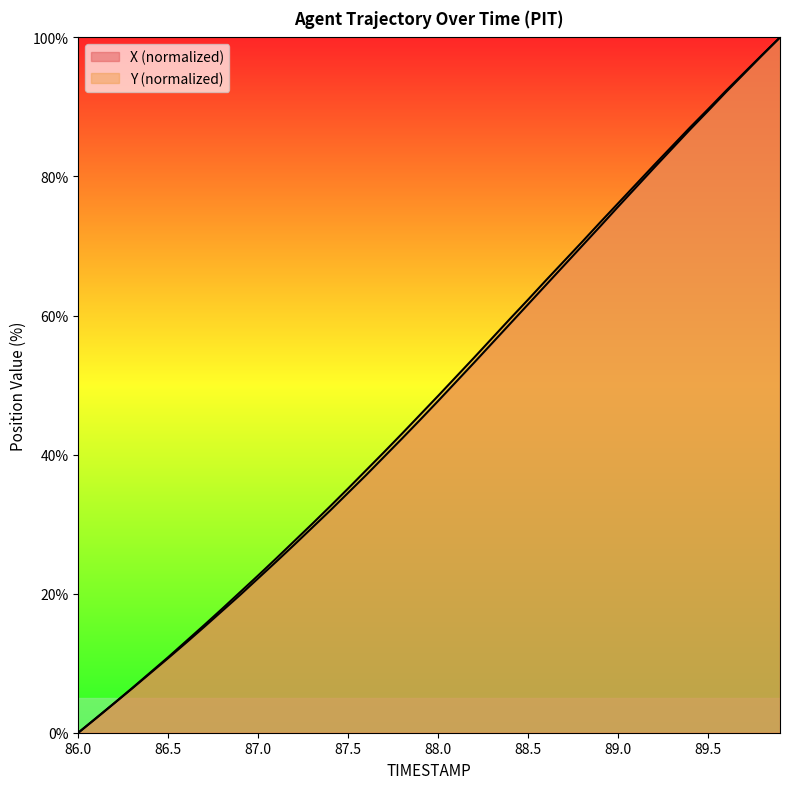

Reading right to left, what are all the values shown in this chart?

X: 89.9=100.0	89.8=97.4	89.7=94.8	89.6=92.1	89.5=89.4	89.4=86.8	89.3=84.0	89.2=81.2	89.1=78.4	89.0=75.6	88.9=72.8	88.8=70.0	88.7=67.2	88.6=64.4	88.5=61.6	88.4=58.8	88.3=56.0	88.2=53.2	88.1=50.5	88.0=47.7	87.9=45.0	87.8=42.3	87.7=39.7	87.6=37.1	87.5=34.5	87.4=32.0	87.3=29.5	87.2=27.0	87.1=24.6	87.0=22.2	86.9=19.8	86.8=17.5	86.7=15.2	86.6=13.0	86.5=10.7	86.4=8.6	86.3=6.4	86.2=4.2	86.1=2.1	86.0=0.0
Y: 89.9=100.0	89.8=97.5	89.7=94.9	89.6=92.3	89.5=89.7	89.4=87.0	89.3=84.3	89.2=81.6	89.1=78.9	89.0=76.1	88.9=73.4	88.8=70.6	88.7=67.8	88.6=65.1	88.5=62.3	88.4=59.5	88.3=56.7	88.2=53.9	88.1=51.2	88.0=48.4	87.9=45.7	87.8=43.0	87.7=40.4	87.6=37.8	87.5=35.1	87.4=32.6	87.3=30.0	87.2=27.6	87.1=25.1	87.0=22.6	86.9=20.2	86.8=17.8	86.7=15.5	86.6=13.2	86.5=10.9	86.4=8.7	86.3=6.4	86.2=4.3	86.1=2.1	86.0=0.0